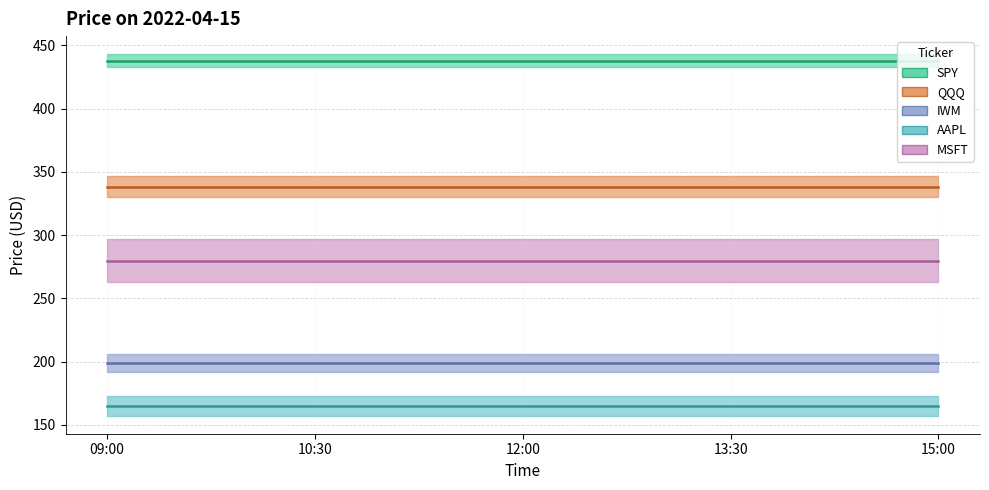

What is the spread (max minus min) of values at 15:00?

272.5